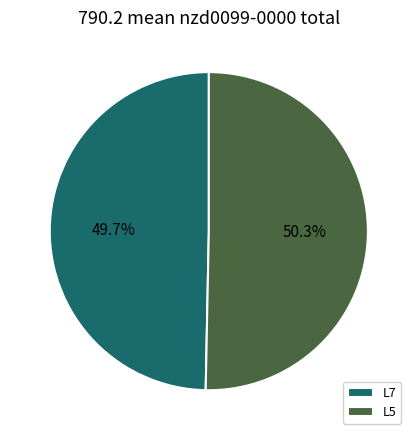

To the nearest percent, what is the average slice percentage?

50%